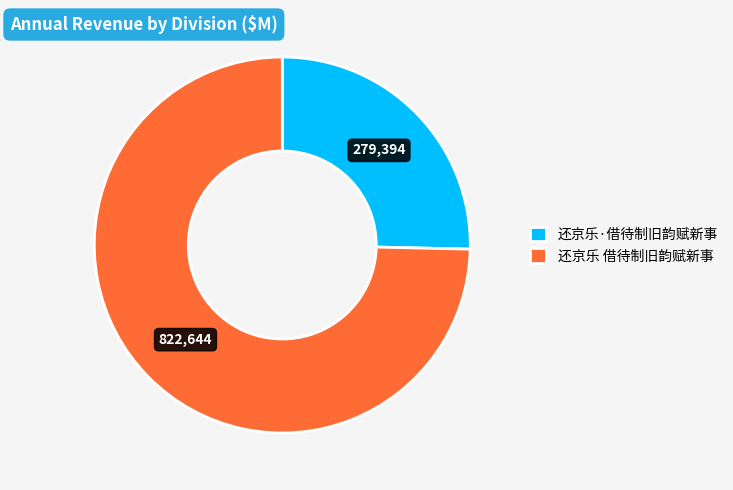

Does 还京乐 借待制旧韵赋新事 account for over 50% of the chart?

Yes